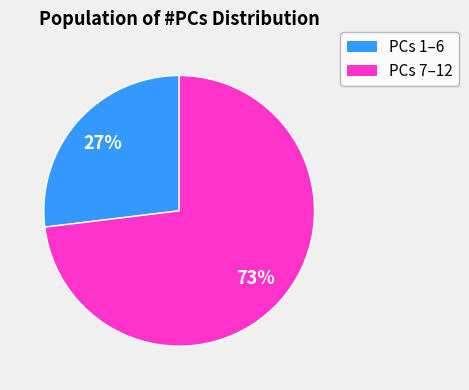

Is there any slice that represents more than half of the pie?

Yes